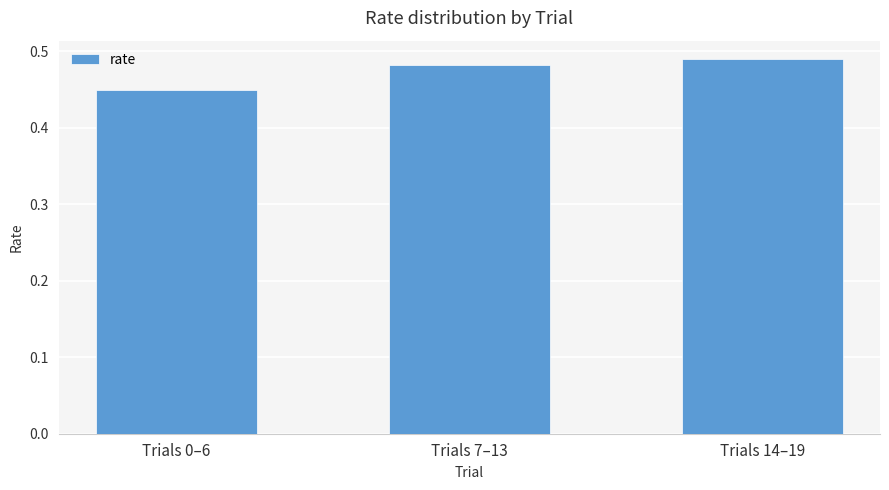

Are the bars grouped side by side (vs. stacked)?

No